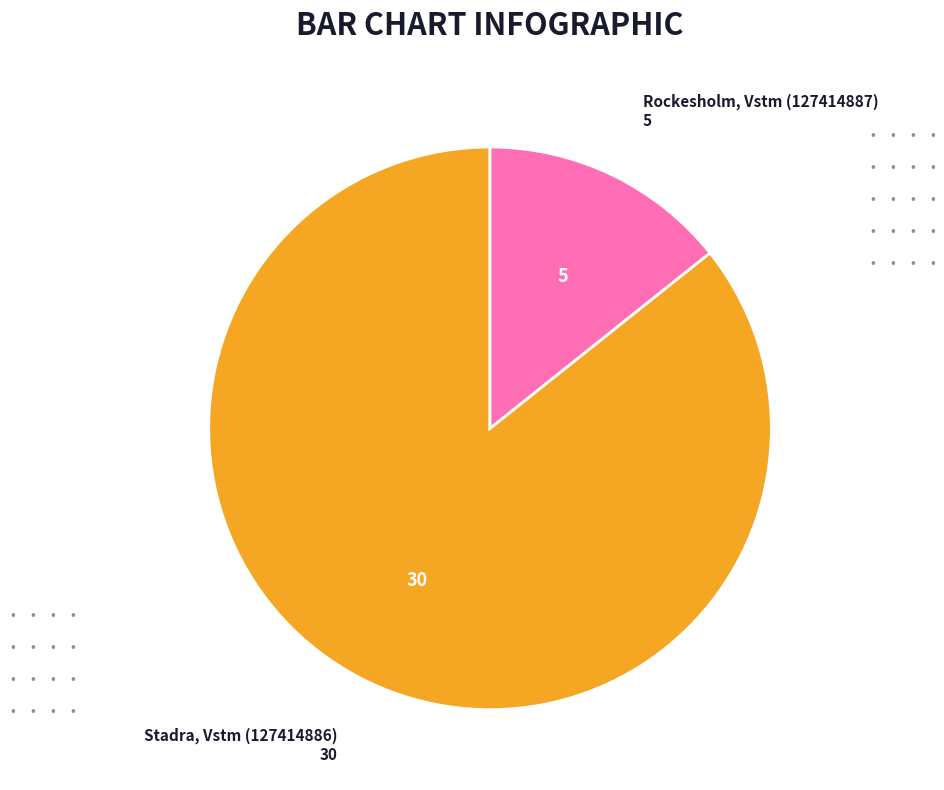

What is the largest slice in the pie chart?

Stadra, Vstm (127414886)